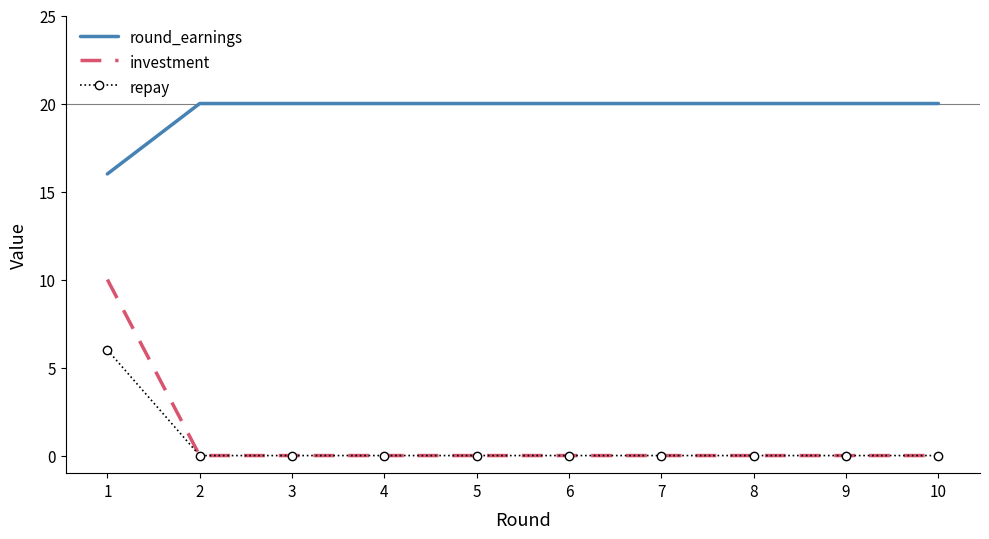

True or false: round_earnings and investment intersect in this chart.

False